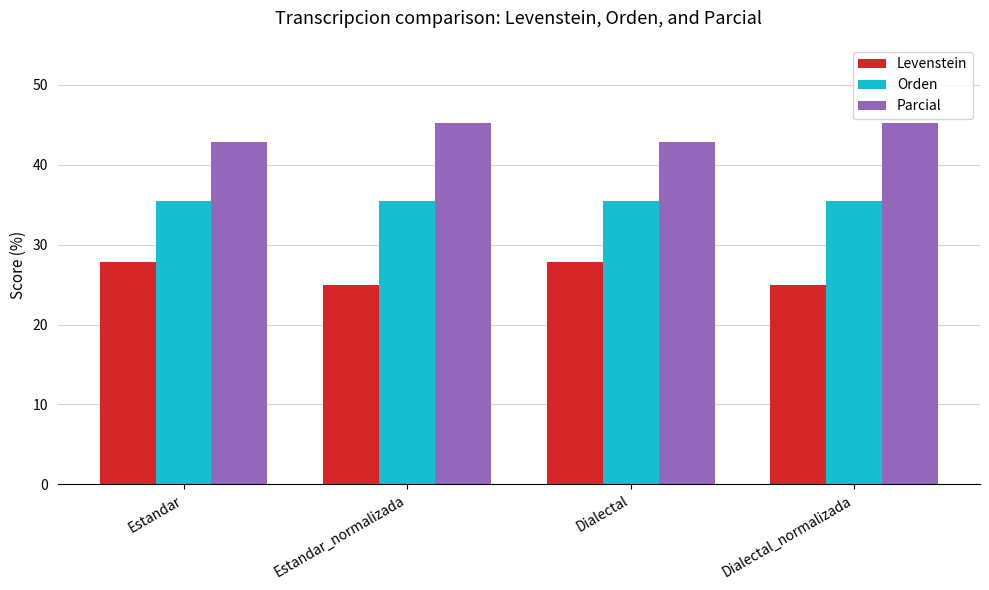

At Estandar_normalizada, list the series in order from smallest to largest.

Levenstein, Orden, Parcial